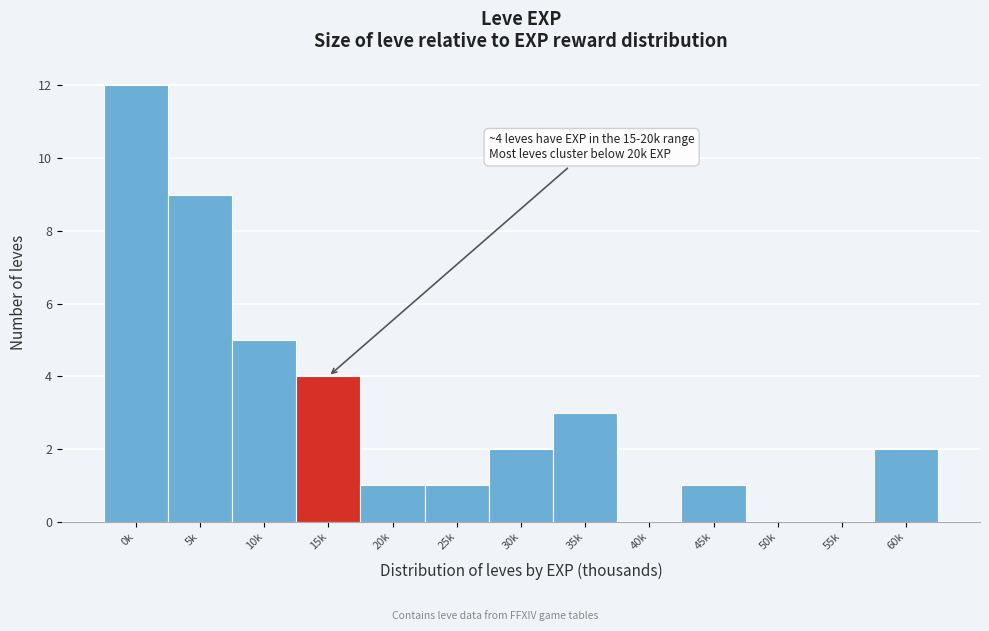

Reading left to right, extract all data points from this chart.

0k=12	5k=9	10k=5	15k=4	20k=1	25k=1	30k=2	35k=3	40k=0	45k=1	50k=0	55k=0	60k=2